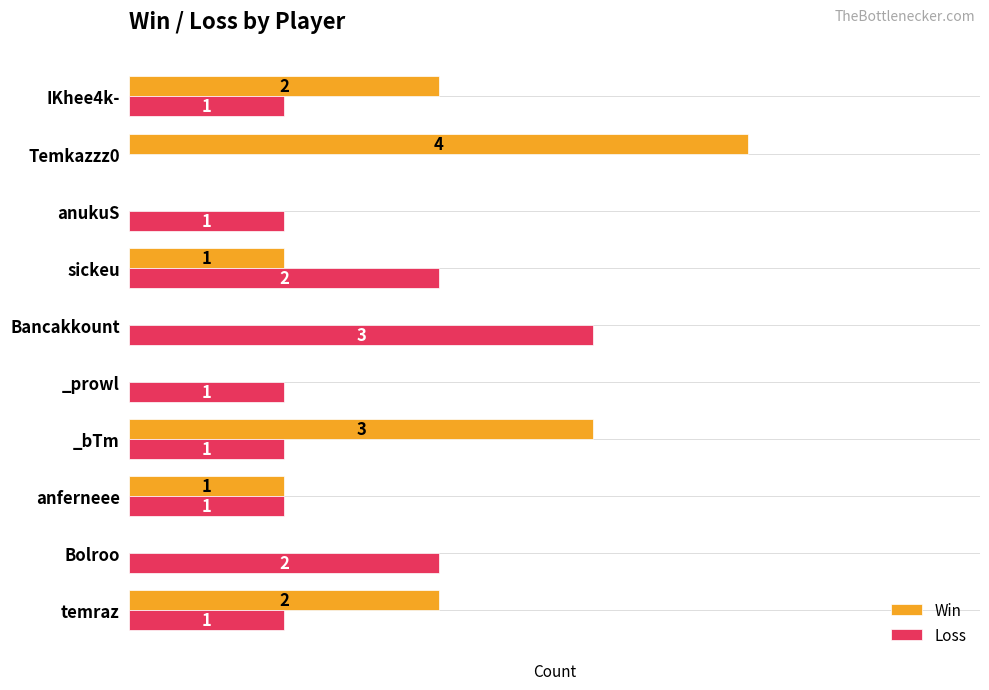

At which label does Loss reach its peak?

Bancakkount